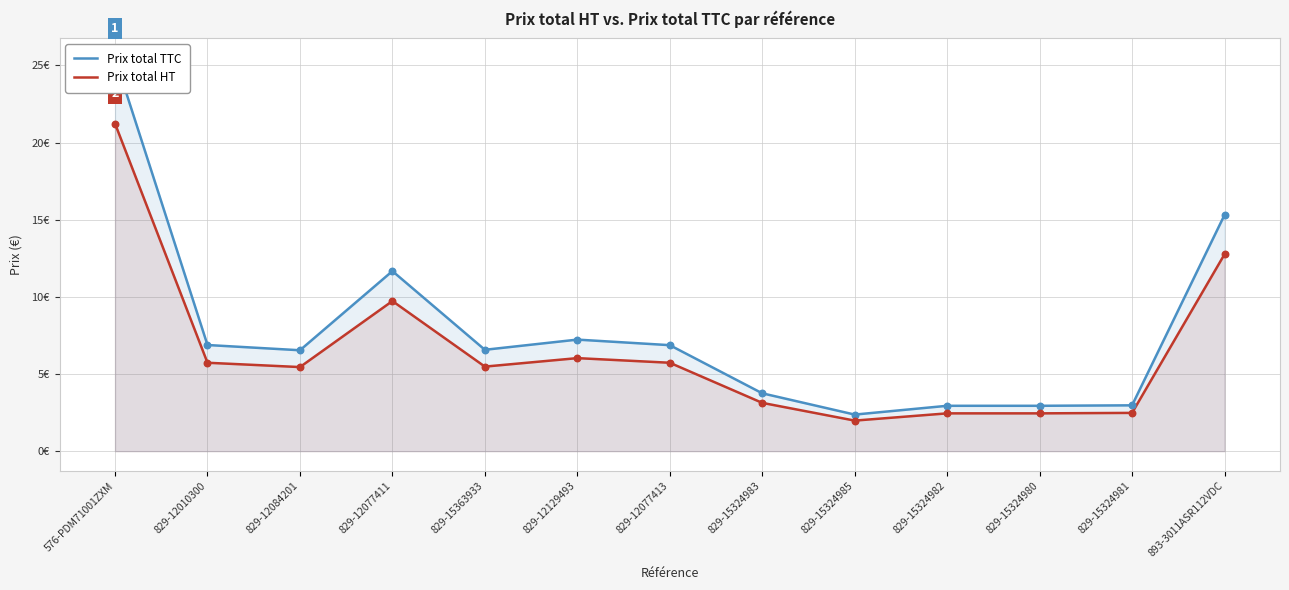

At how many categories does at least one series exceed 18?

1